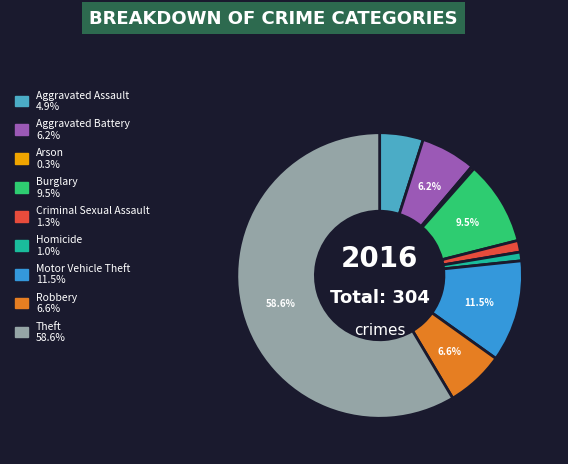

Is it true that Theft is 59% of the pie?

True